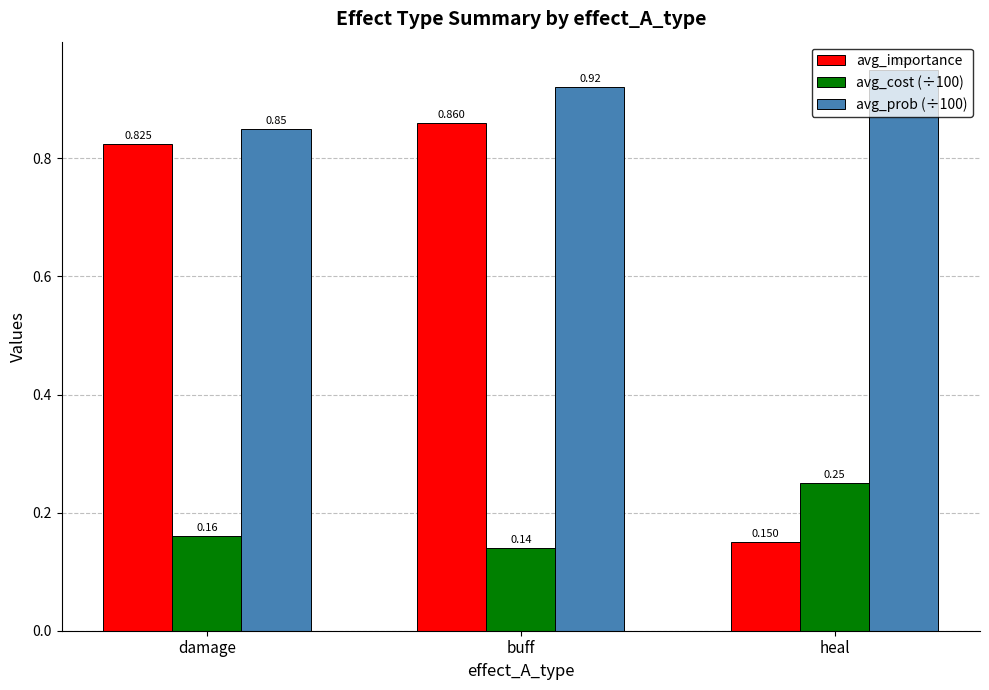

Rank the categories by avg_cost (÷100) value from highest to lowest.

heal, damage, buff